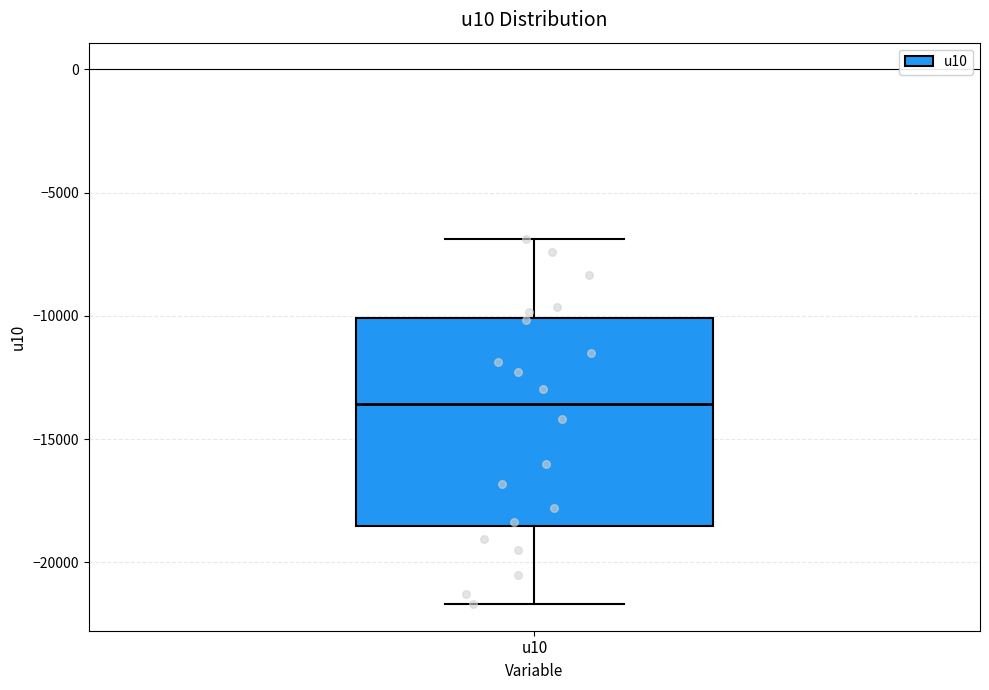

Read this box plot against the y-axis: the position of the median line, the range covered by the box, and the ends of both whiskers. The values are not printed on the chart, so give them approximately, as read against the axis.

median -13500, box -18500 to -10000, whiskers -21500 to -7000